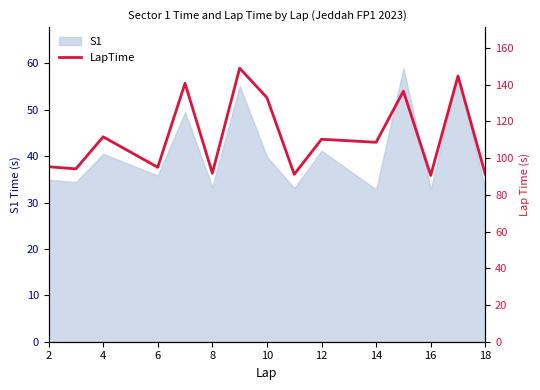

The S1 series shows 19.3 at 14. True or false?

False